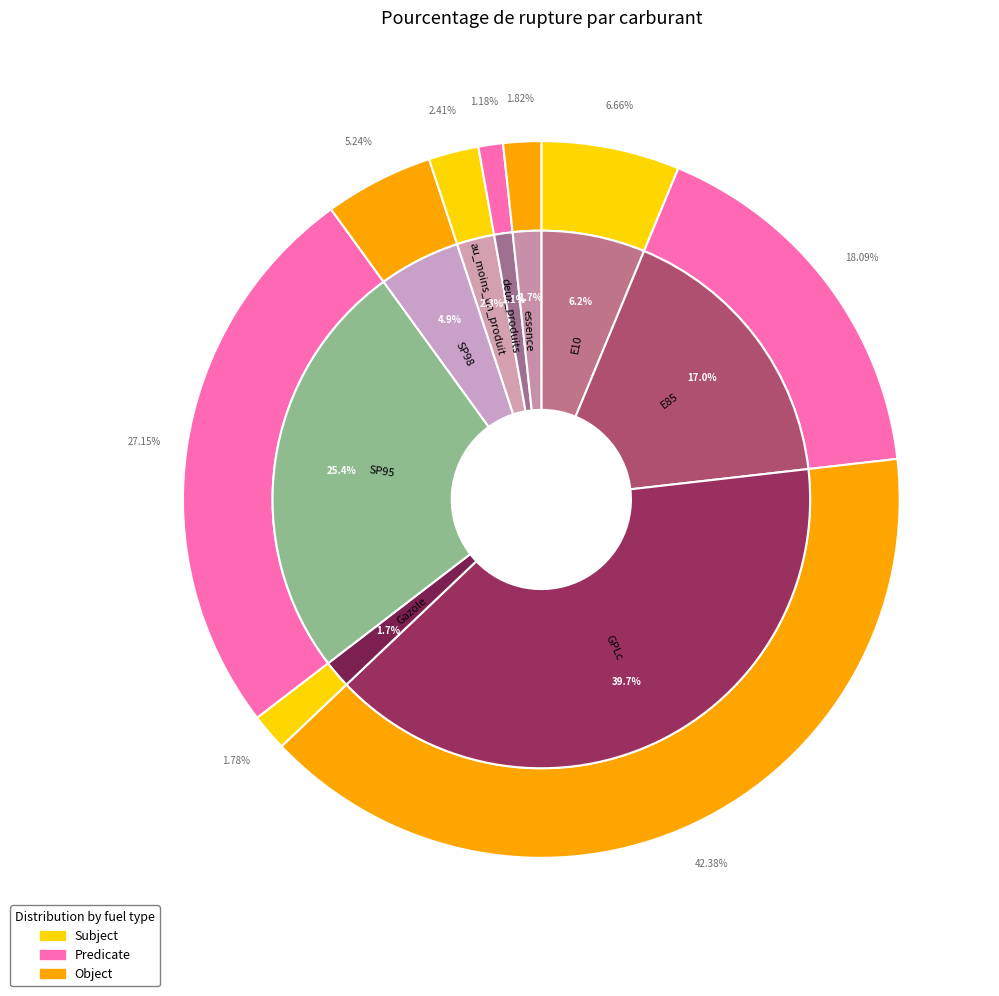

How many segments does this pie chart have?

9